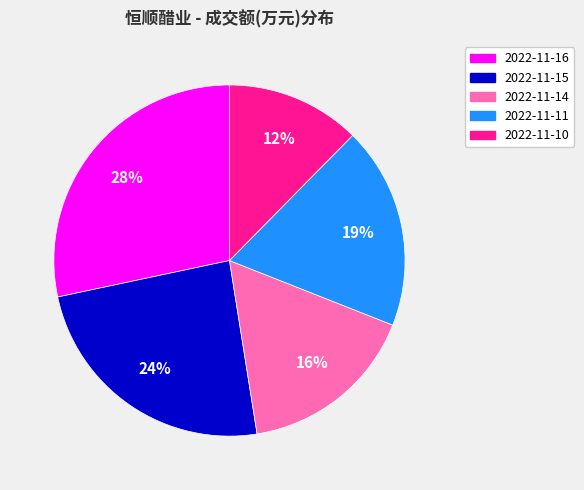

Is 2022-11-11 the majority of the pie?

No